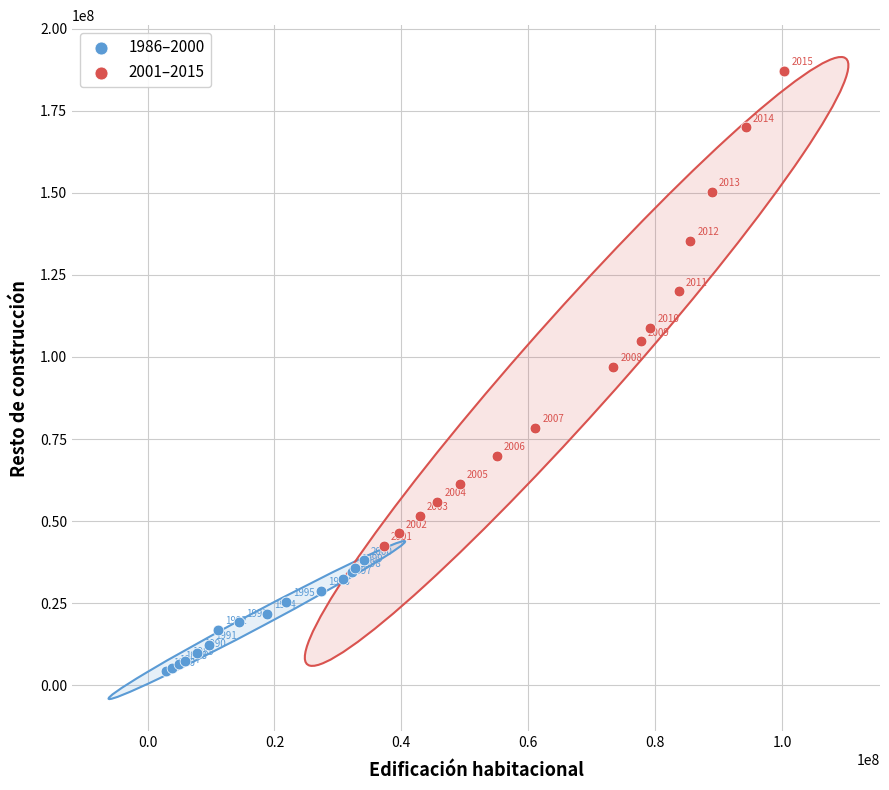

Which series contains the highest Y value?

2001–2015